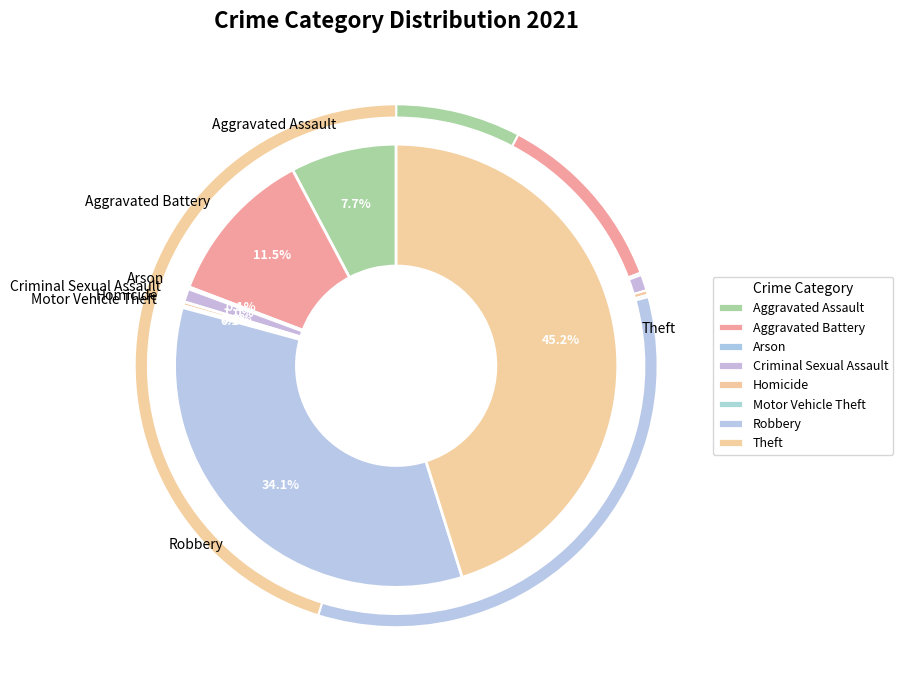

How many segments does this pie chart have?

8